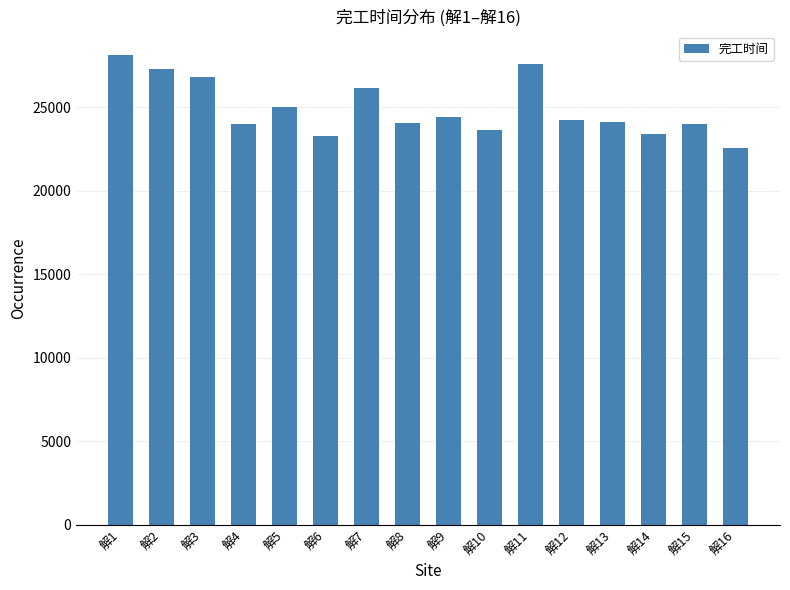

How many data points does each series have?

16